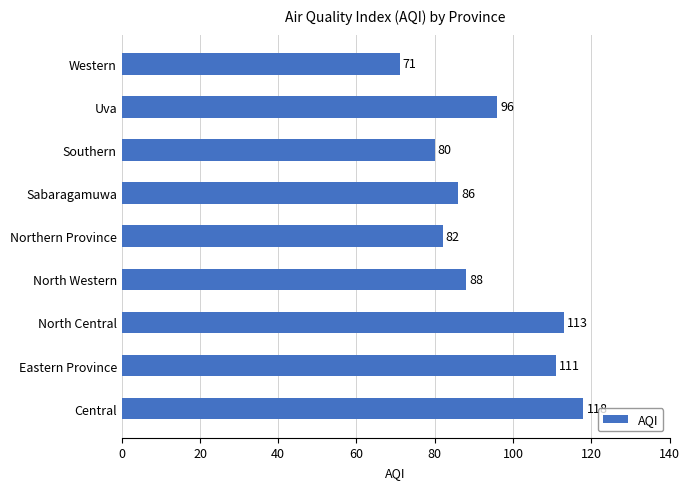

What is the smallest value displayed?

71